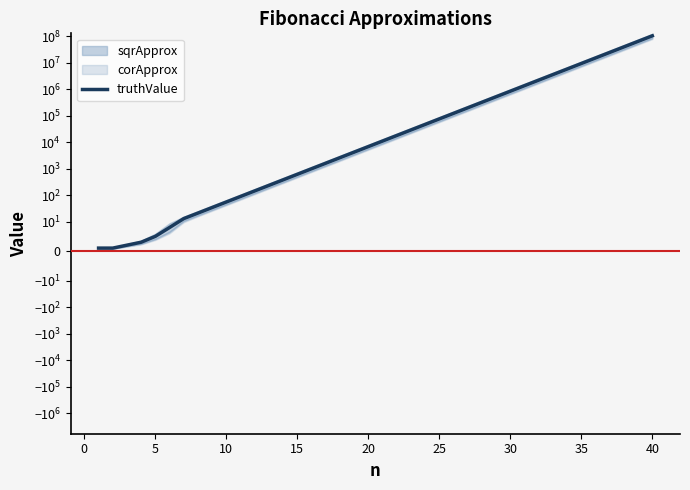

Between 34 and 0, which is larger?

34